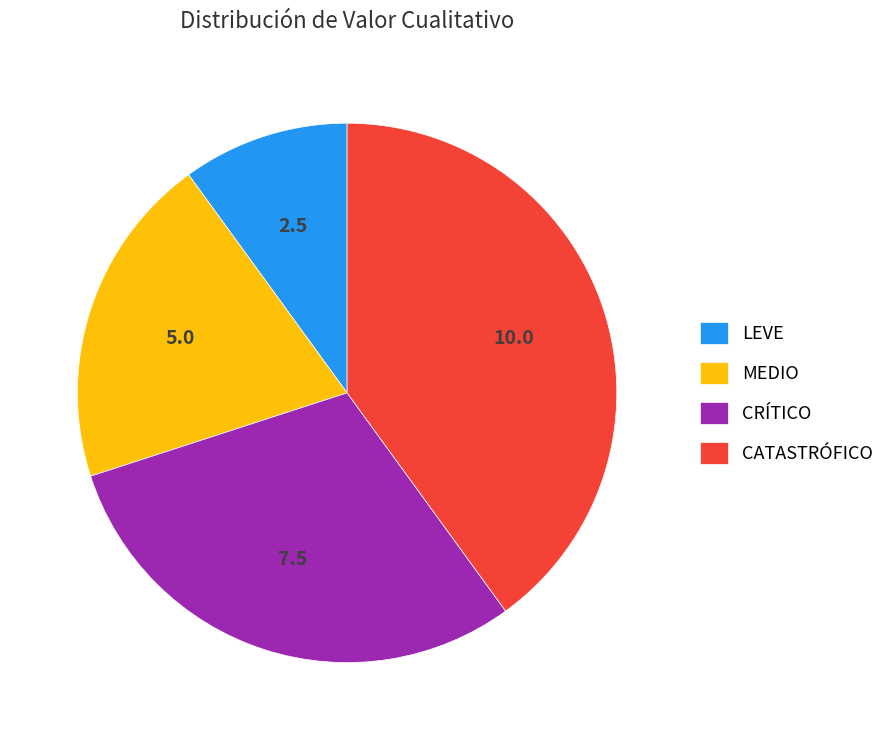

Rank the categories by value from lowest to highest.

LEVE, MEDIO, CRÍTICO, CATASTRÓFICO